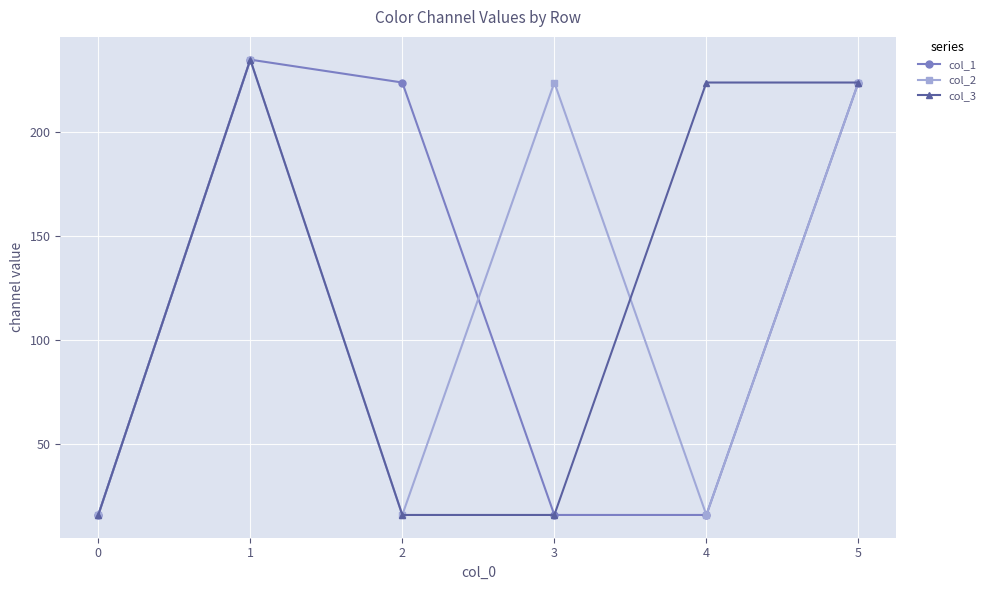

What is the total value across all series at 5?

672